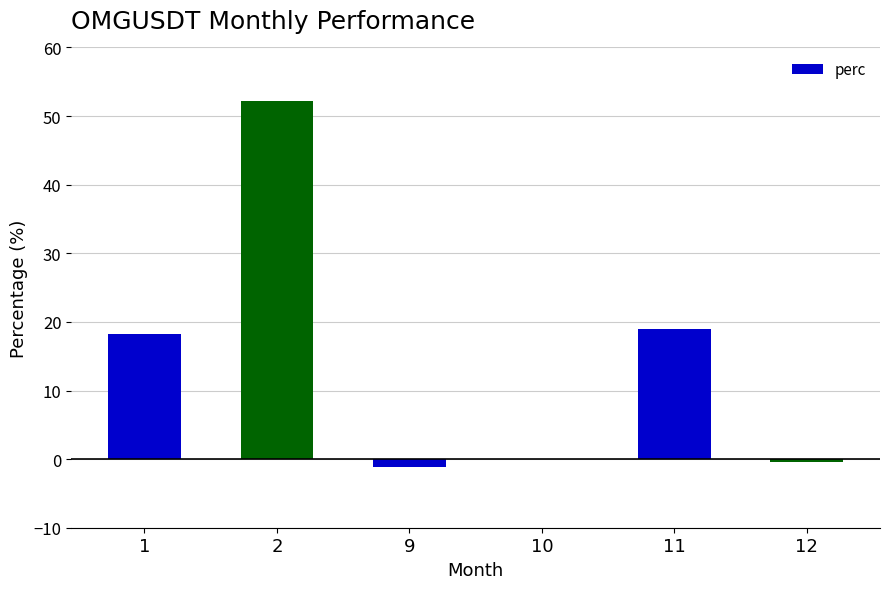

What is the greatest value displayed?

52.2